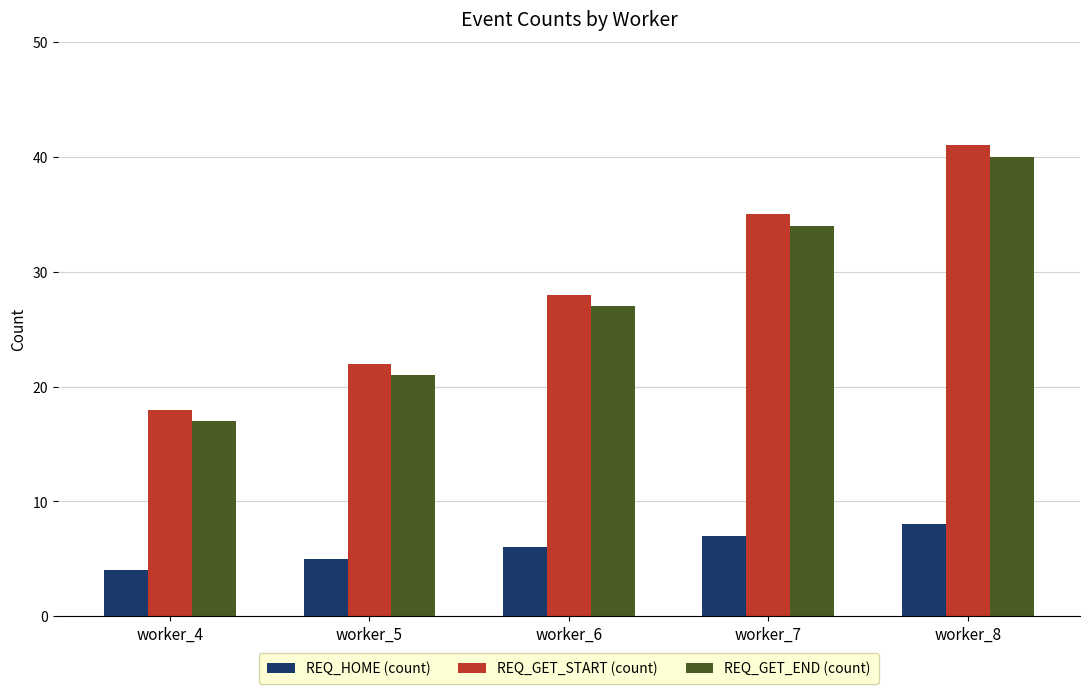

Are the bars grouped side by side (vs. stacked)?

Yes